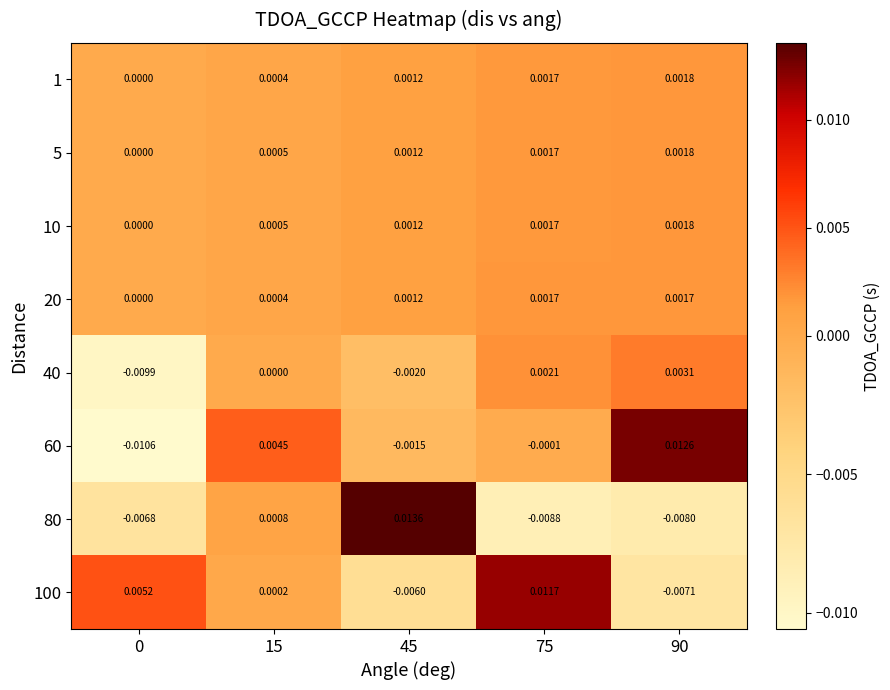

Count the number of data series in this chart.

8